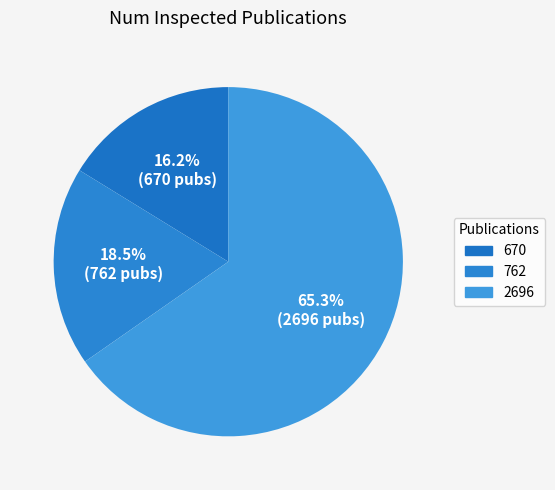

True or false: 2696 accounts for 65% of the total.

True